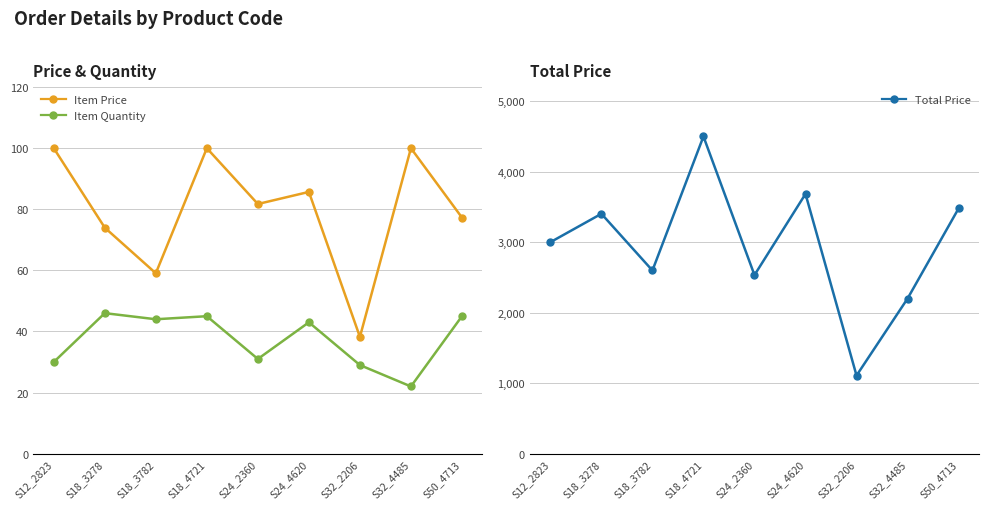

What is the difference between the highest and lowest values at S24_4620?

3641.7